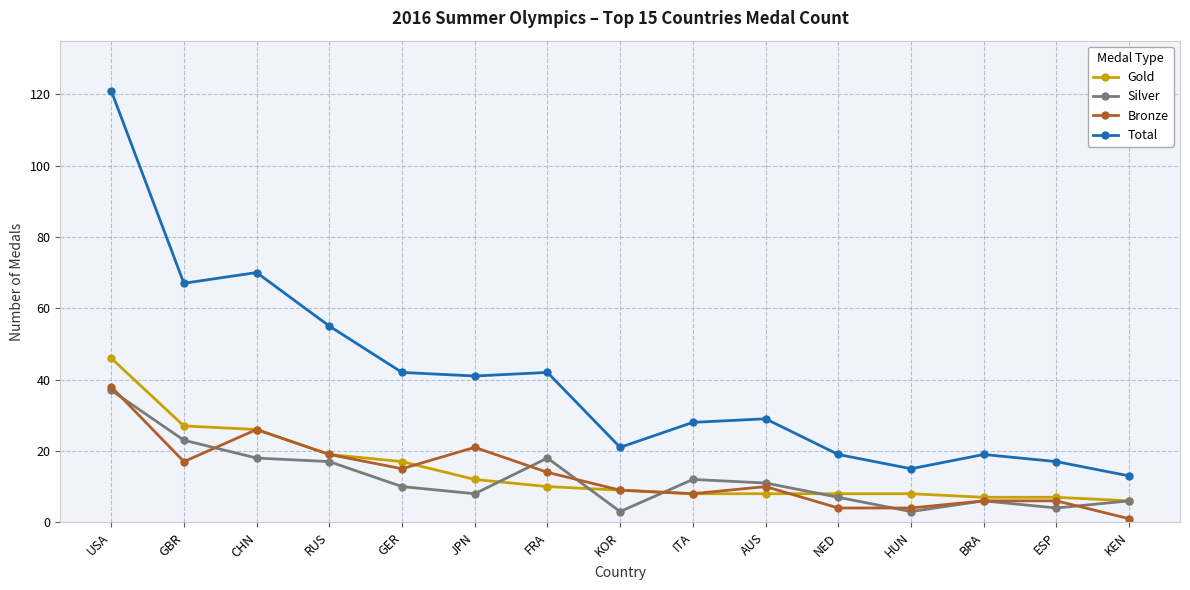

At which label does Gold first exceed 9?

USA